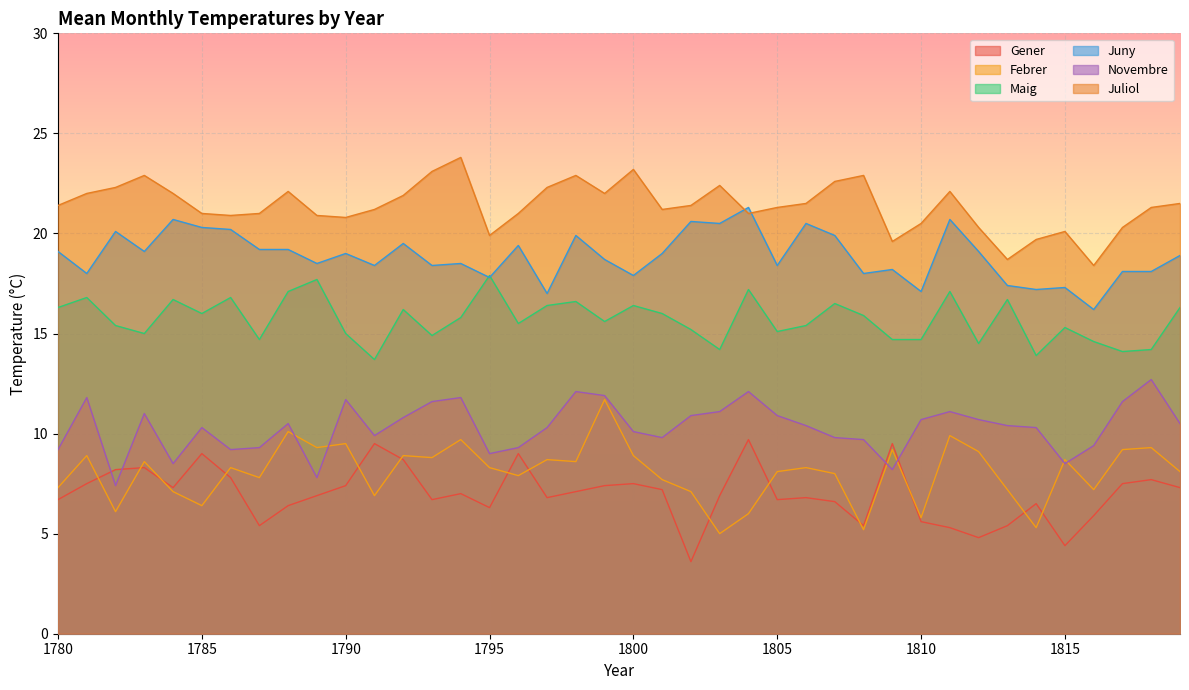

The value of Temp_Mitjana_Gener at 1802 is 6.4. True or false?

False